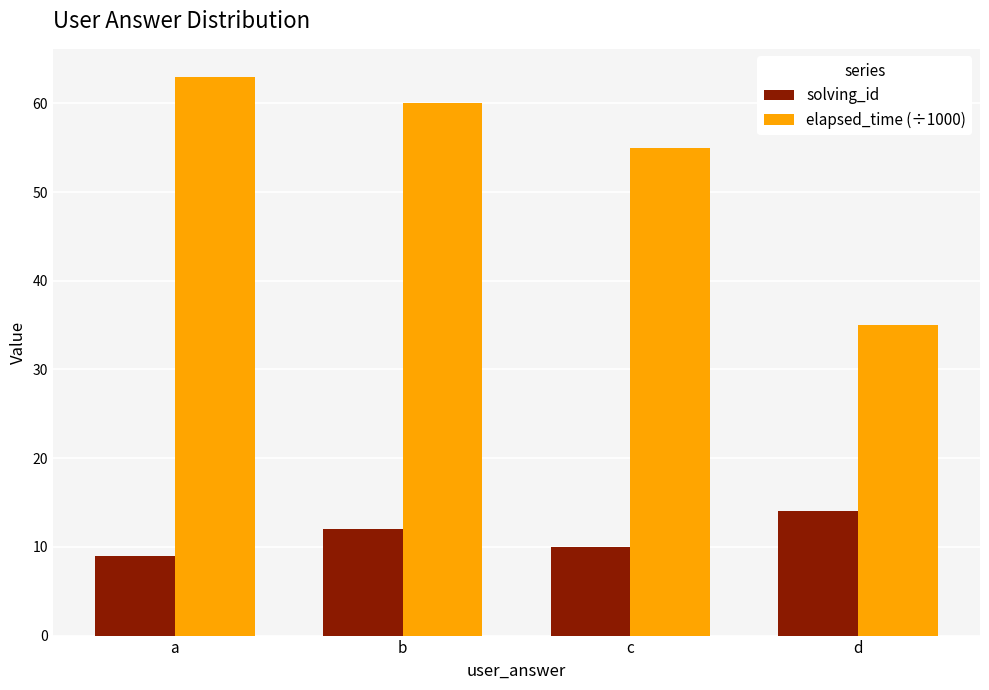

Are the bars horizontal?

No